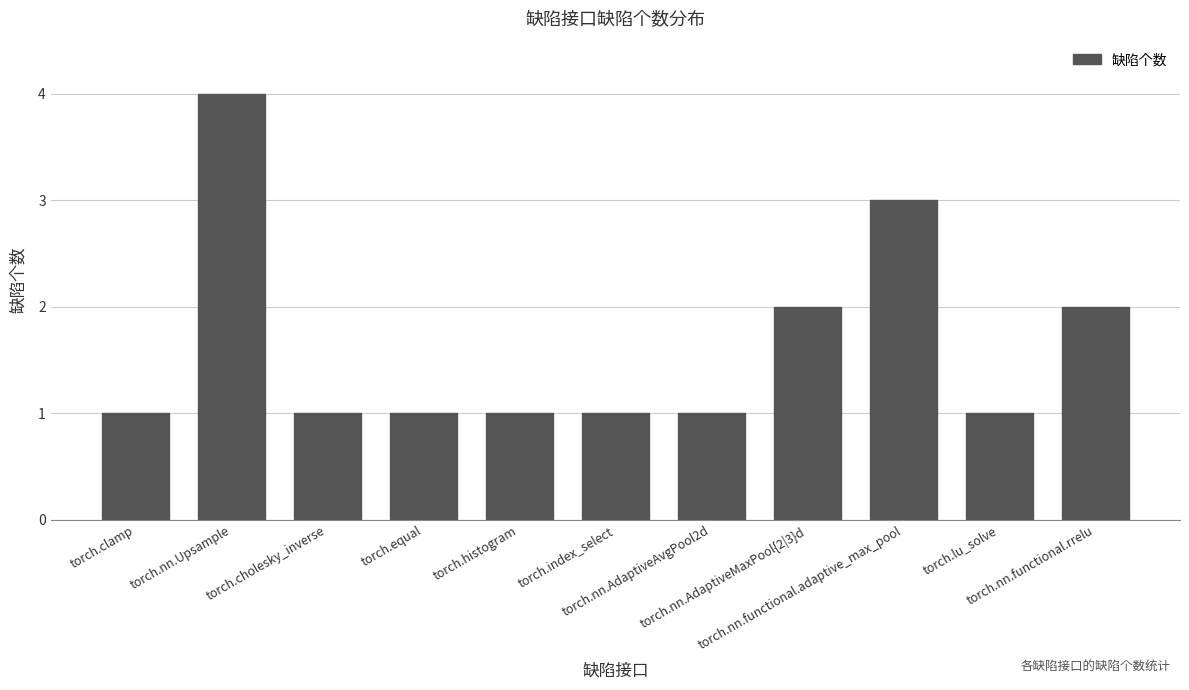

What is the smallest value displayed?

1